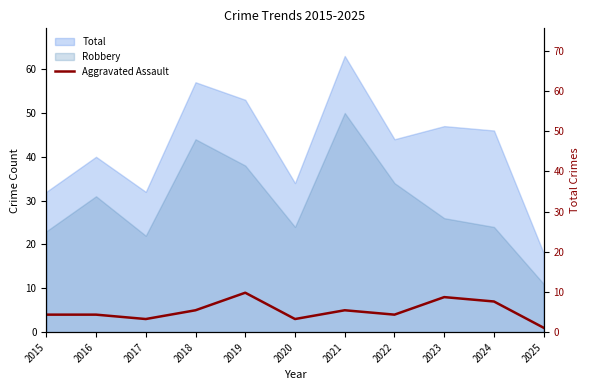

Where is the first local maximum?

2019